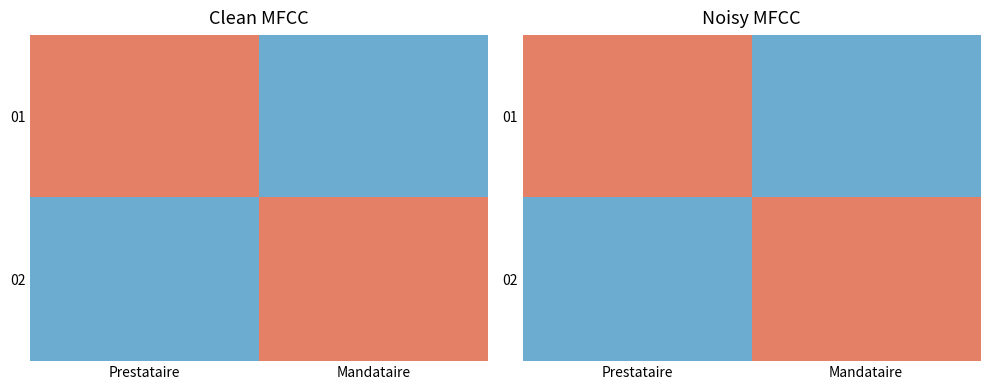

Is it true that 01 equals 1 at Mandataire?

False